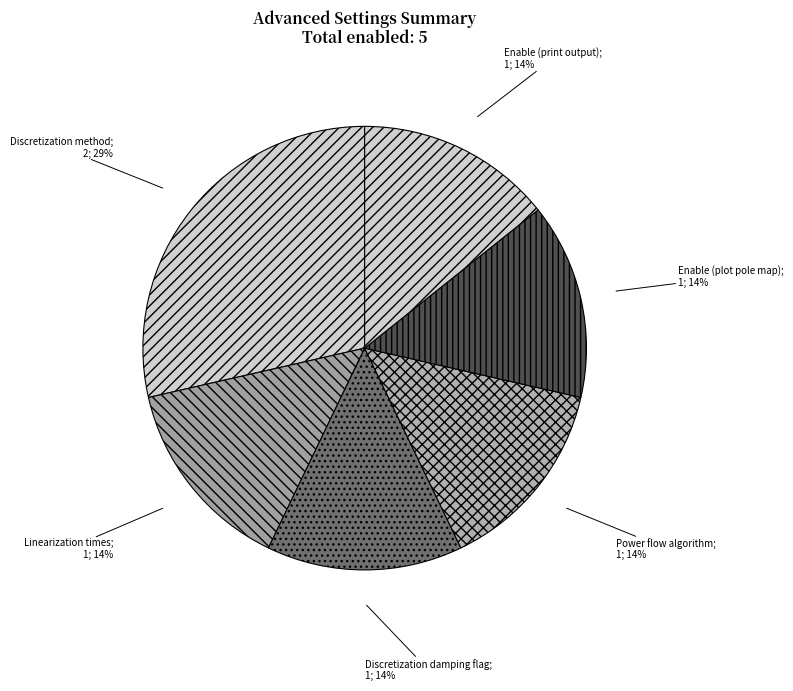

How many slices are in this pie chart?

6